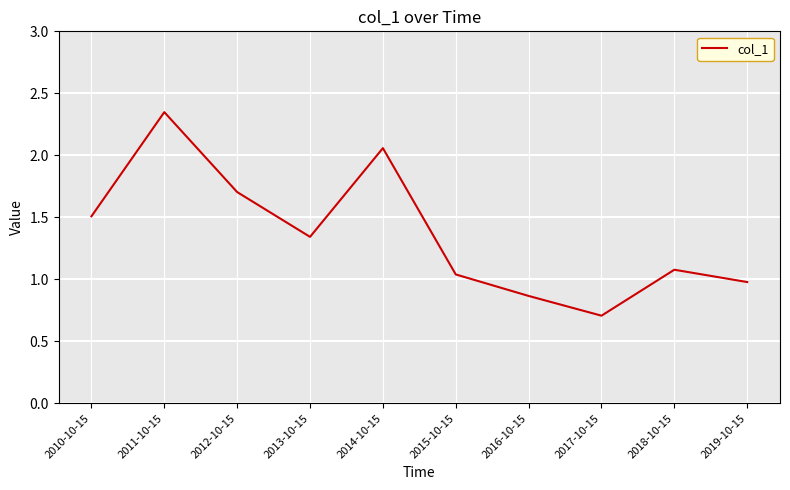

Is it true that the value at 2018-10-15 is 1.1?

True